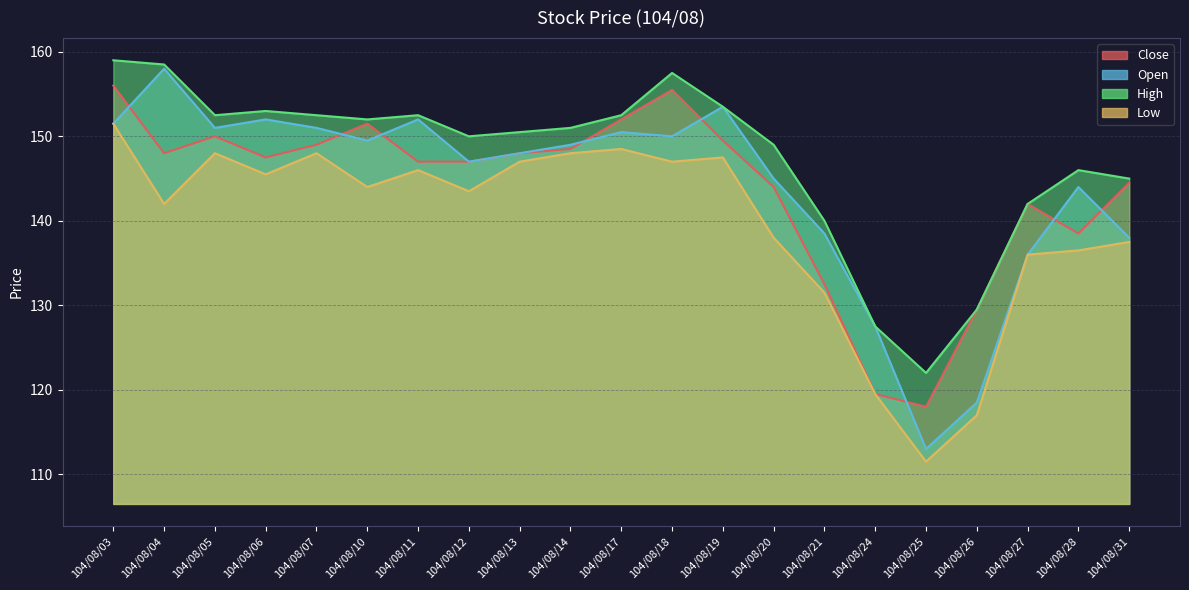

Which category has the highest value across all series?

104/08/03